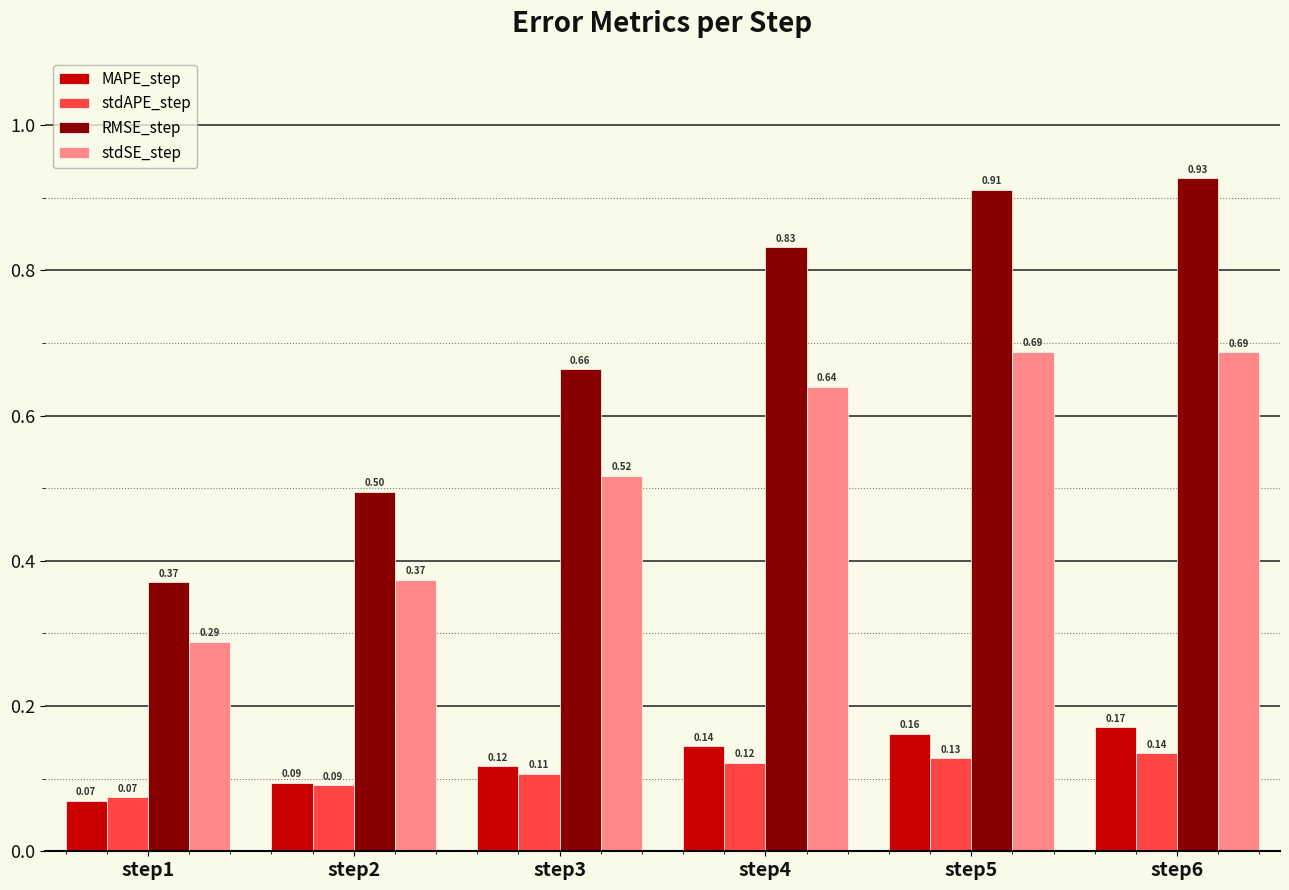

Which series changed the most between step2 and step4?

RMSE_step